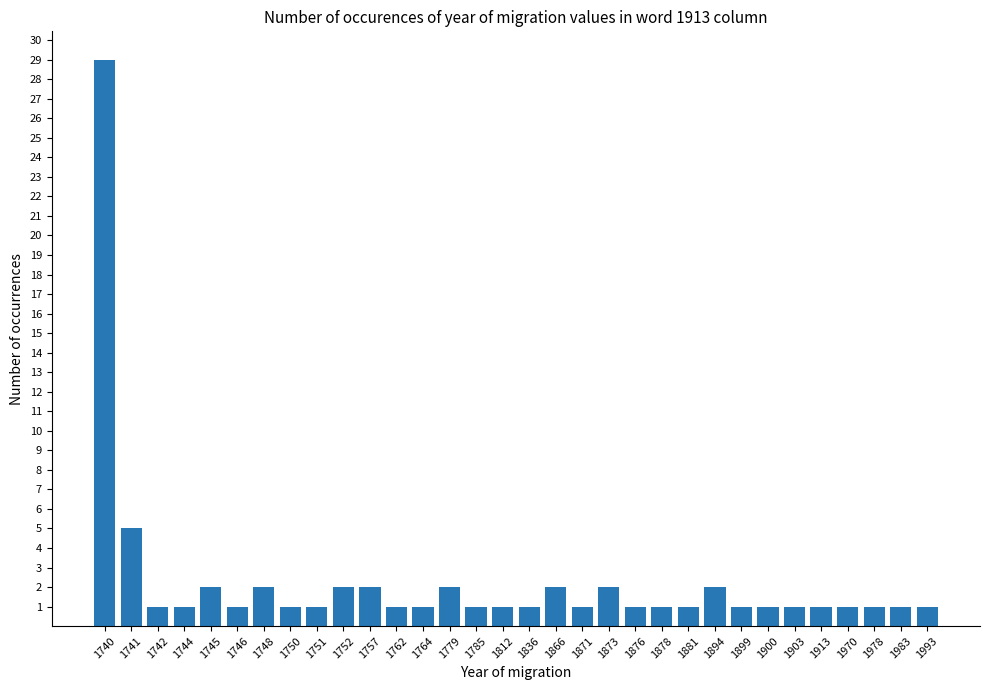

What is the average value?

2